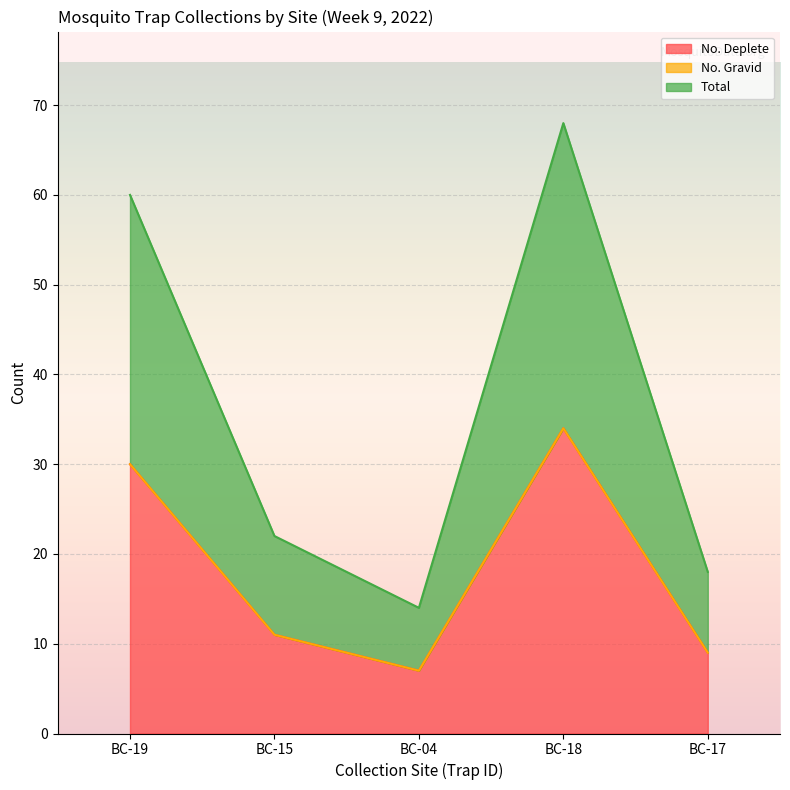

Does the chart display data point markers on the line(s)?

No